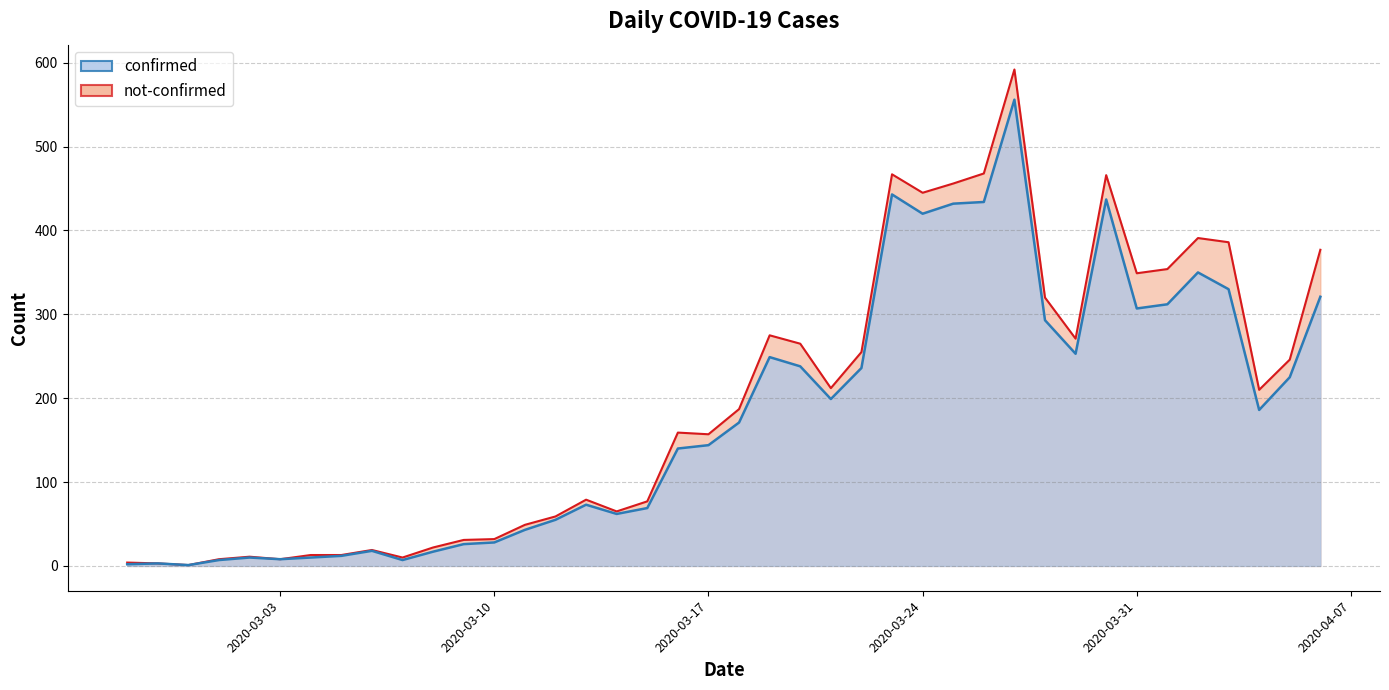

What is the sum of all values?

7127